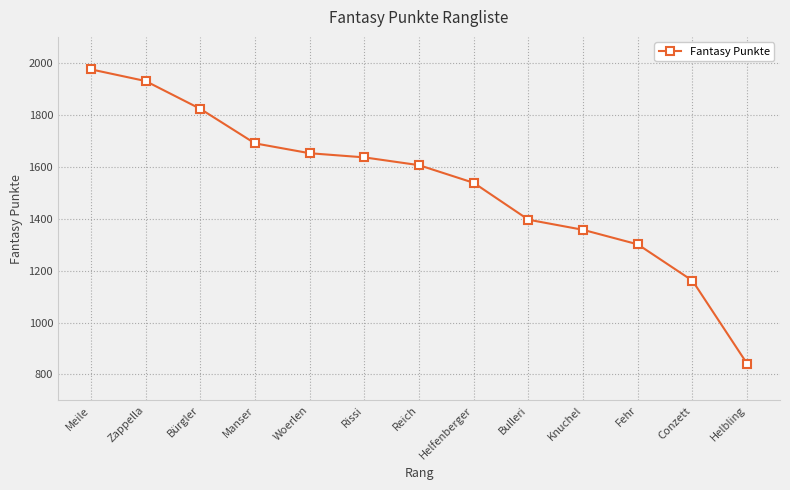

What is the difference between the maximum and minimum values?

1134